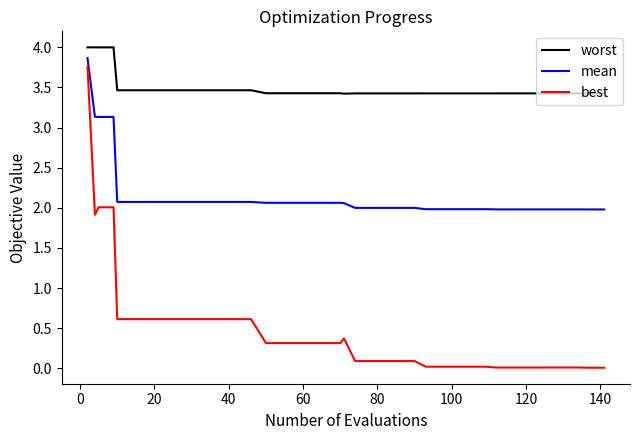

Which series has the largest total across all categories?

worst